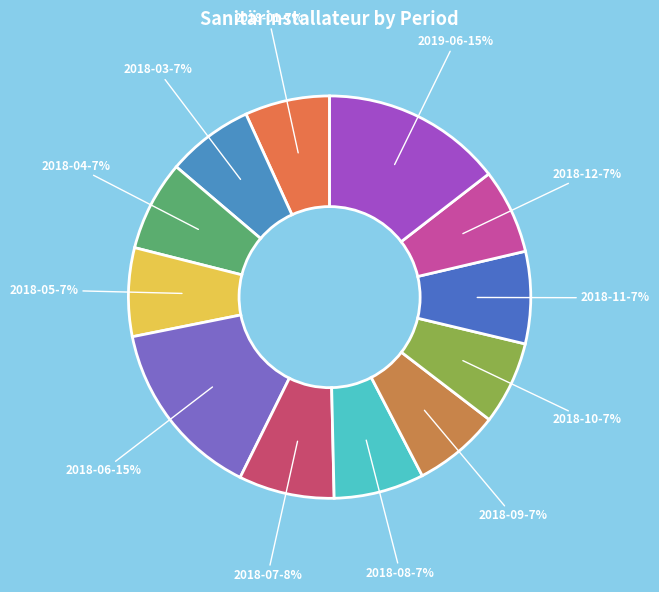

Does any single category account for the majority?

No